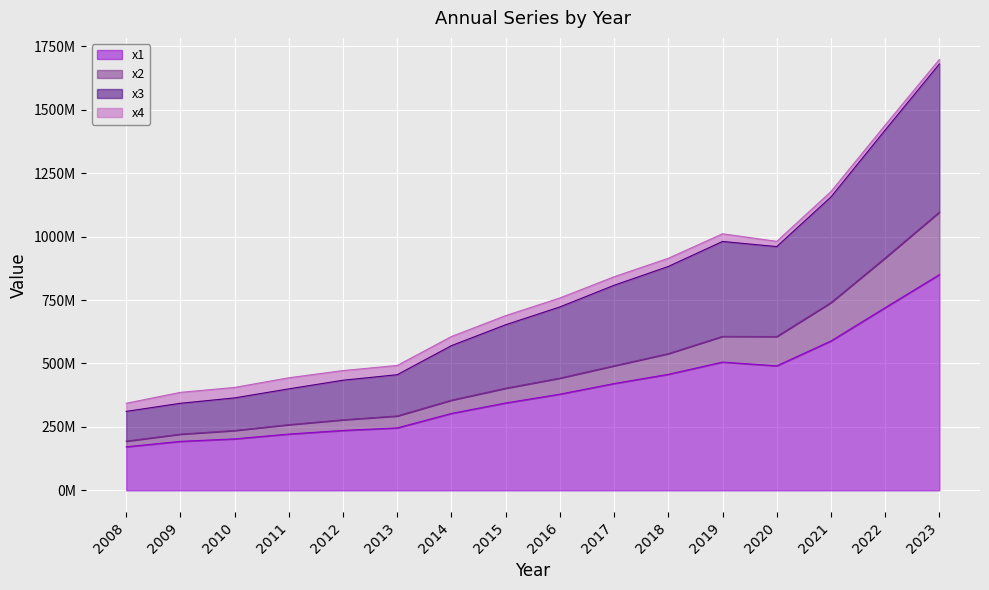

Does the chart display data point markers on the line(s)?

No